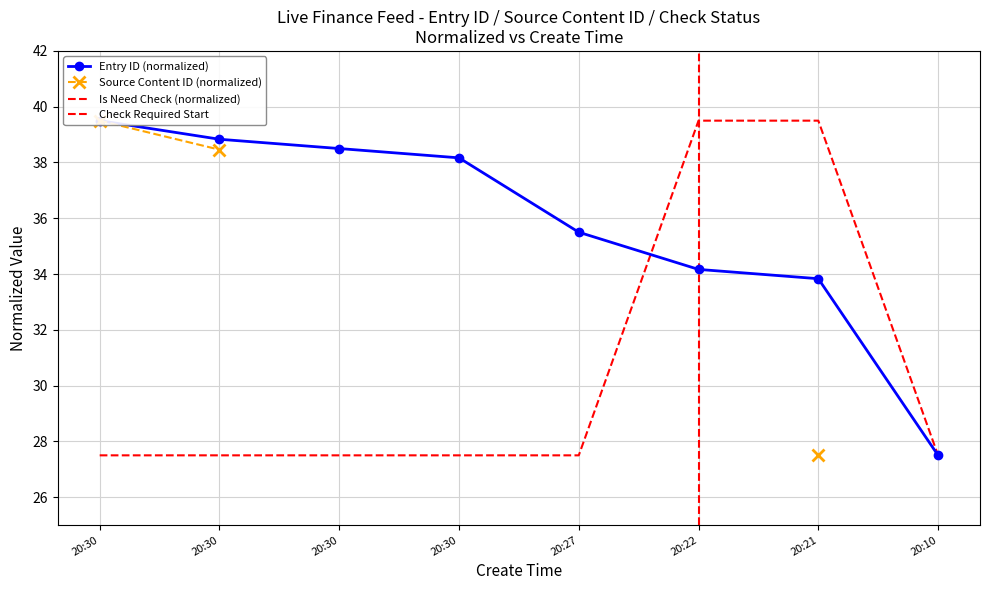

True or false: is_need_check has a value of 27.5 at 20:30.

True